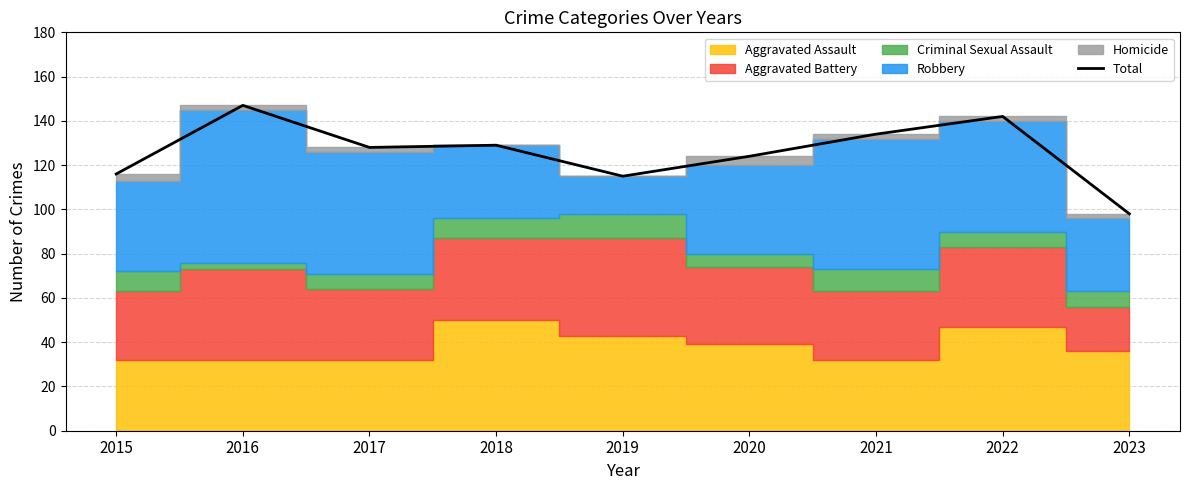

Reading left to right, extract all data points from this chart.

116	147	128	129	115	124	134	142	98